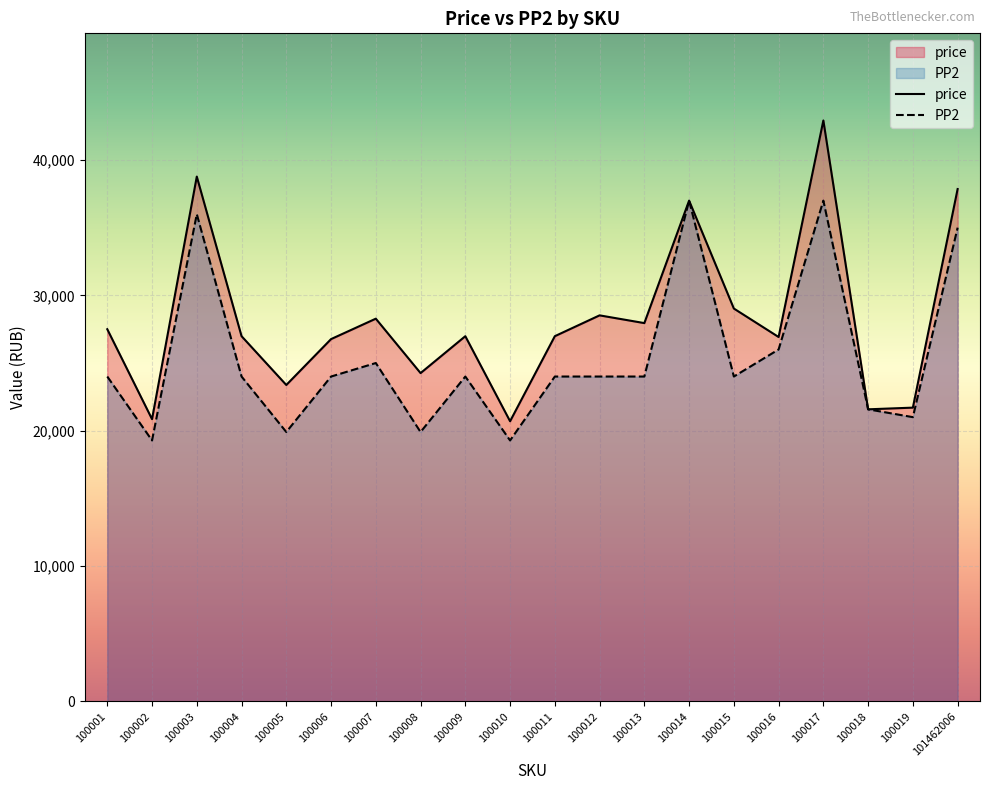

At which category does price reach its first local valley?

100002